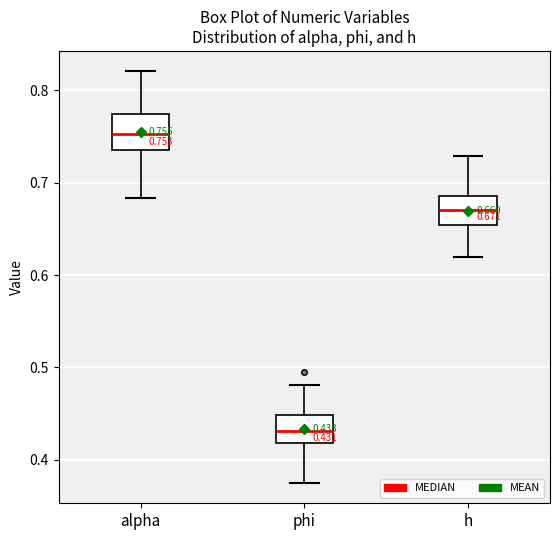

Which box's median line is the lowest?

phi